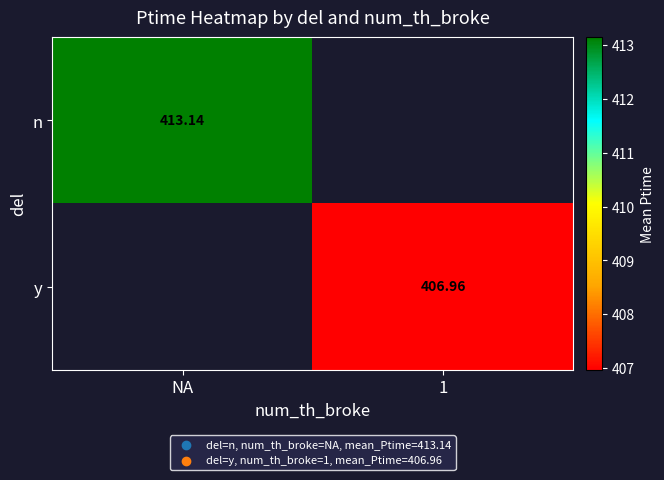

What is the smallest value displayed?

407.0